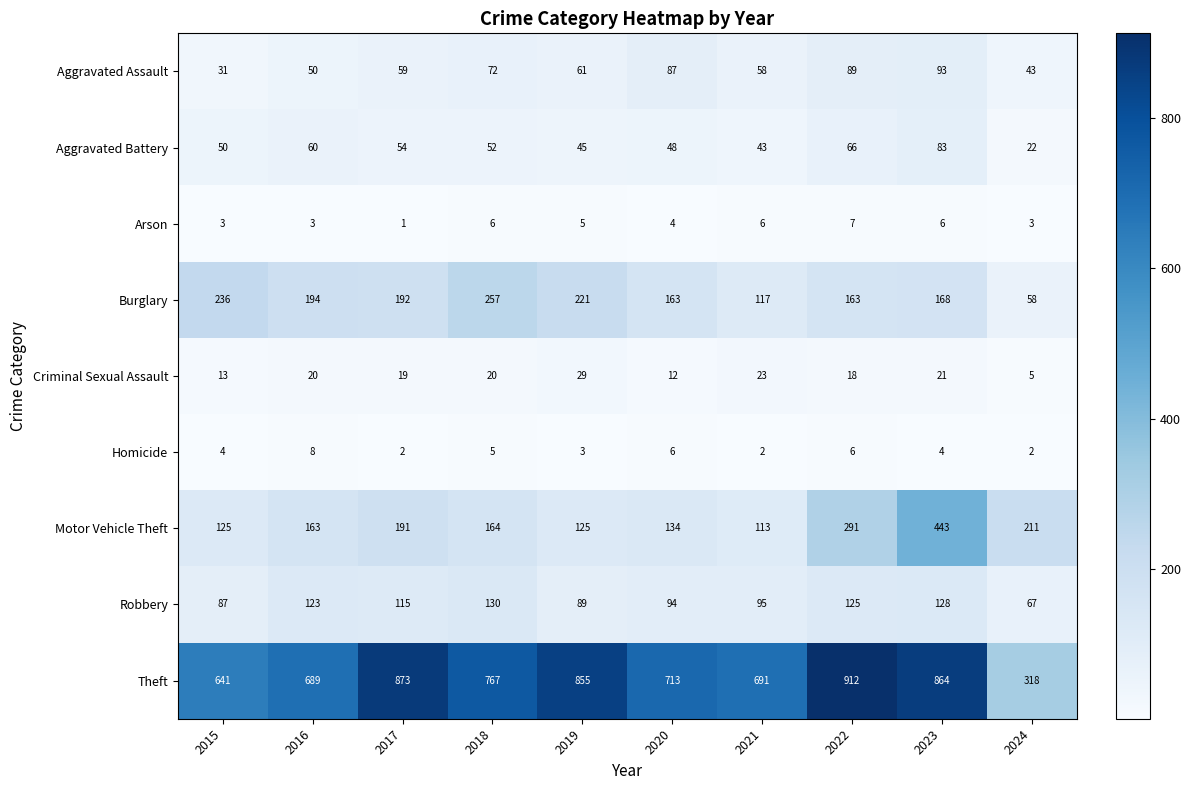

Which series has the widest spread of values?

Theft